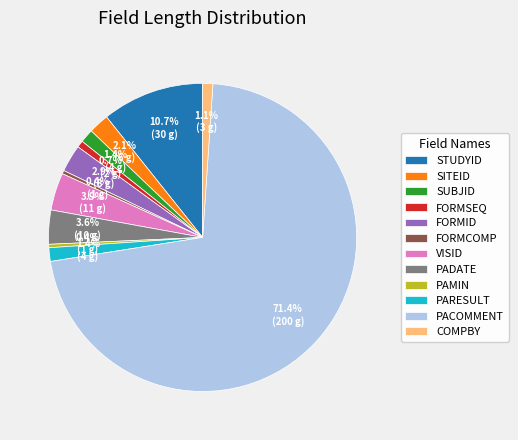

Which slice is the largest?

PACOMMENT